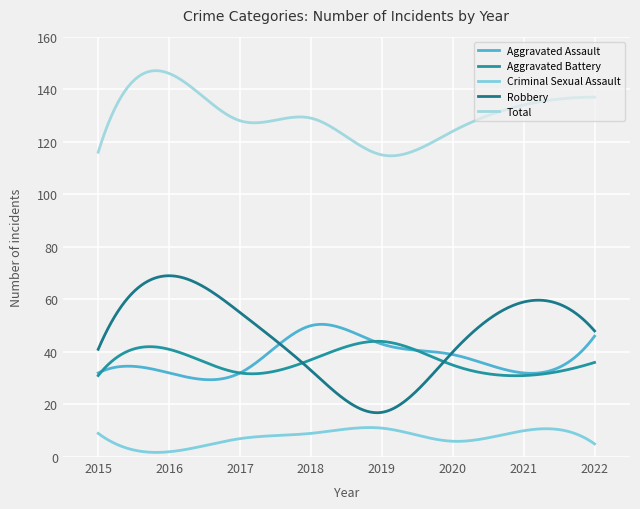

How many lines are shown in the chart?

5